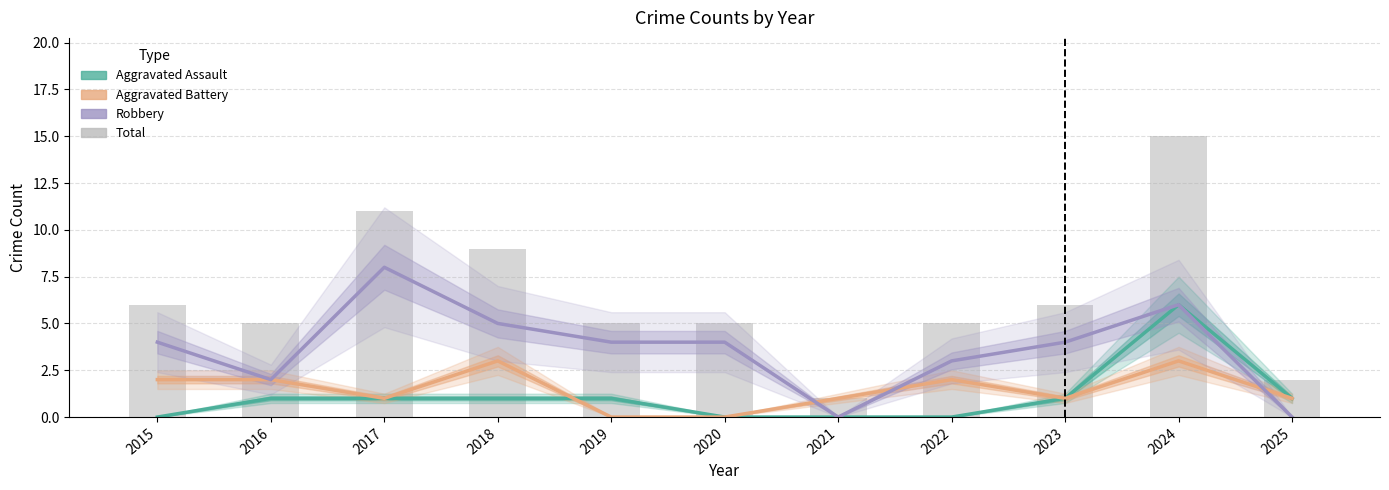

Which category has the lowest value in the Aggravated Assault series?

2015